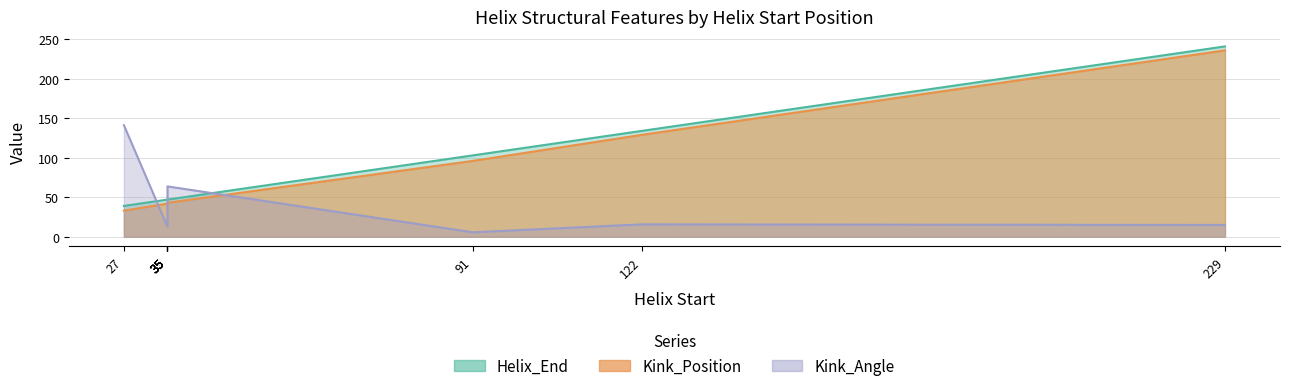

Reading left to right, what are all the values shown in this chart?

Kink_Position: 27=33.0	35=42.0	35=43.0	35=43.0	35=43.0	35=43.0	91=96.0	122=129.0	229=236.0
Helix_End: 27=39.0	35=47.0	35=47.0	35=47.0	35=47.0	35=47.0	91=103.0	122=134.0	229=241.0
Kink_Angle: 27=141.3	35=12.7	35=63.7	35=63.7	35=63.7	35=63.7	91=5.6	122=15.6	229=14.9